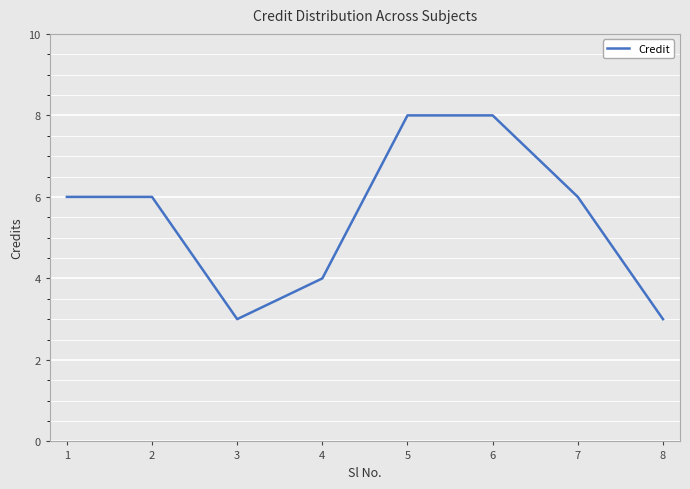

Count the values in the range 4 to 8.

6